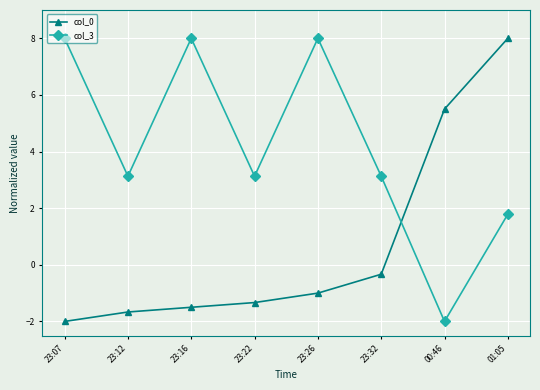

Rank the series by their average value, from highest to lowest.

col_3, col_0